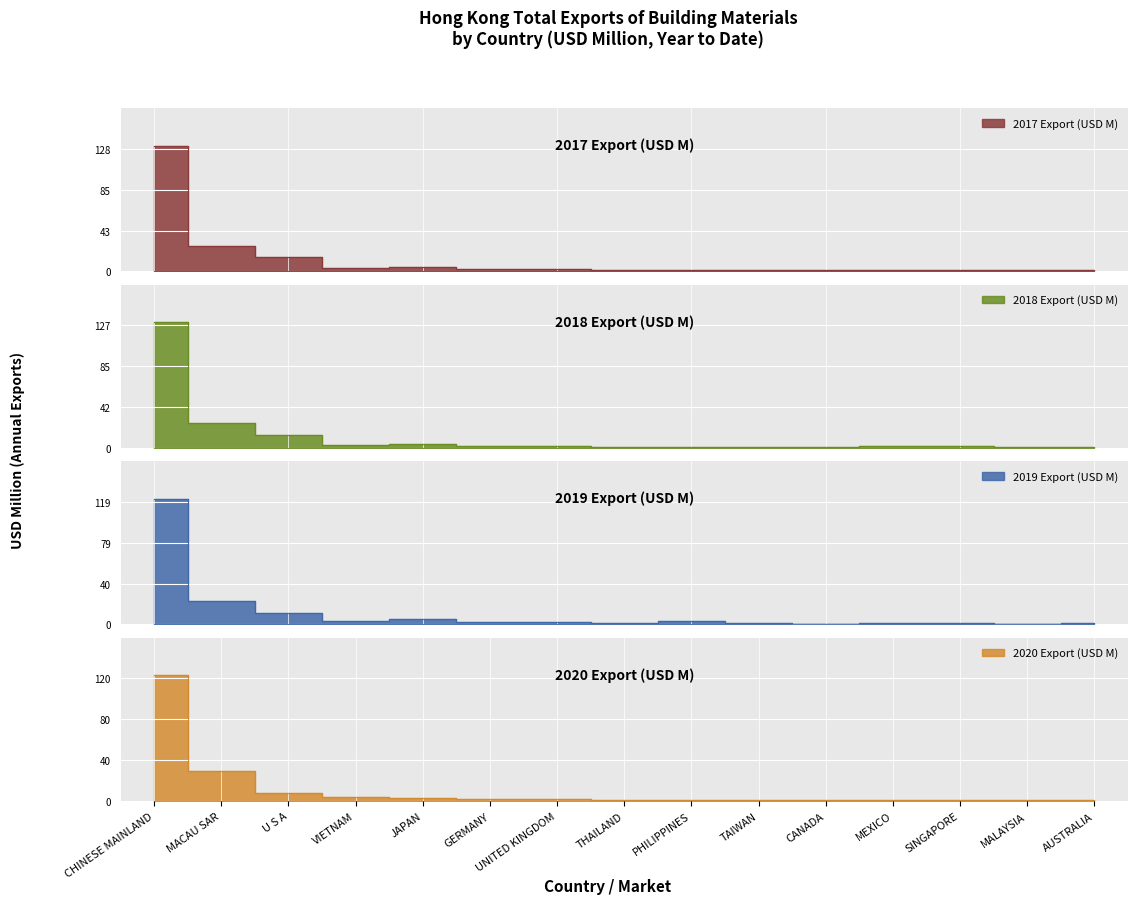

True or false: 2020 Export (USD M) has more than 1 interior local peaks.

False